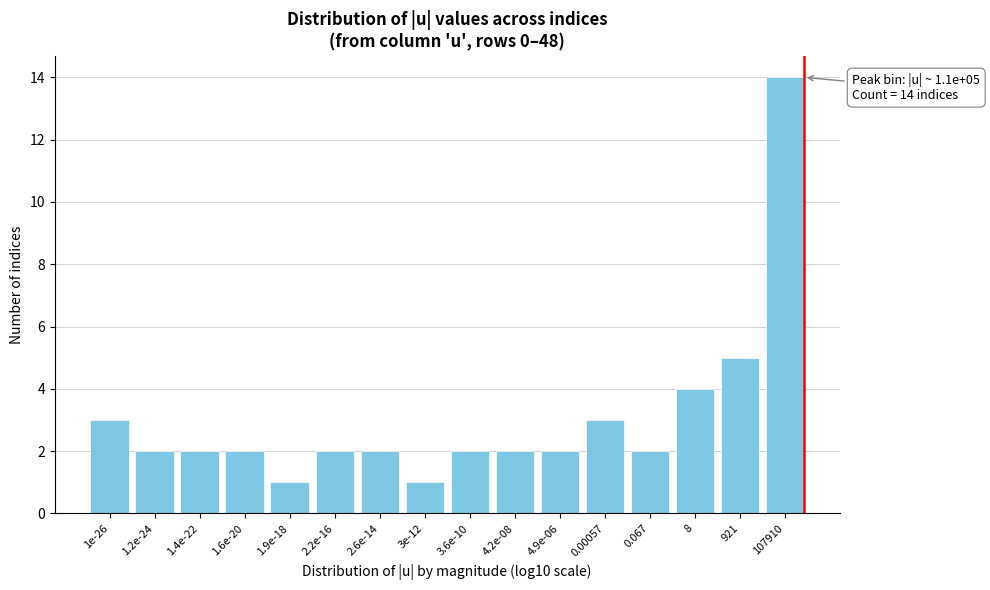

Reading left to right, transcribe all the data shown in this chart.

3	2	2	2	1	2	2	1	2	2	2	3	2	4	5	14